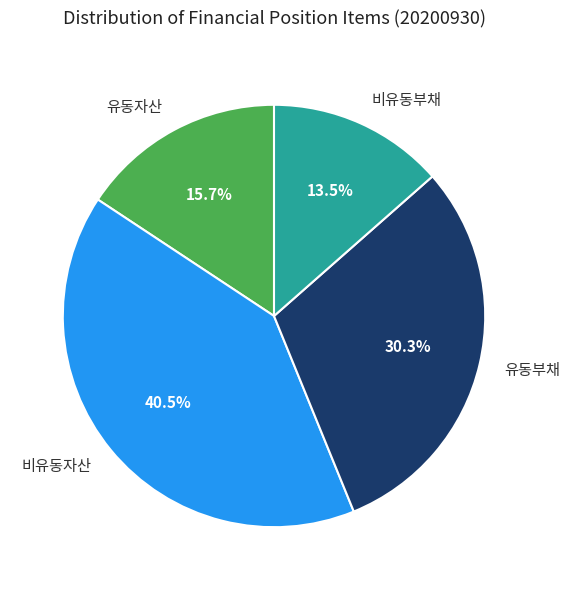

How many segments does this pie chart have?

4